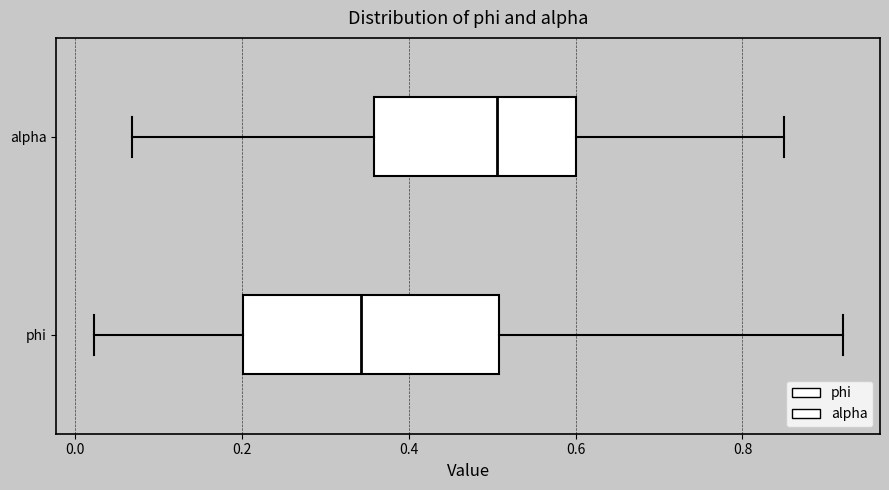

Reading bottom to top, read every box against the x-axis: the position of its median line, the range the box covers, and the ends of its whiskers. The values are not printed on the chart, so give them approximately, as read against the axis.

phi: median 0.34, box 0.20 to 0.50, whiskers 0.02 to 0.92
alpha: median 0.50, box 0.36 to 0.60, whiskers 0.06 to 0.86